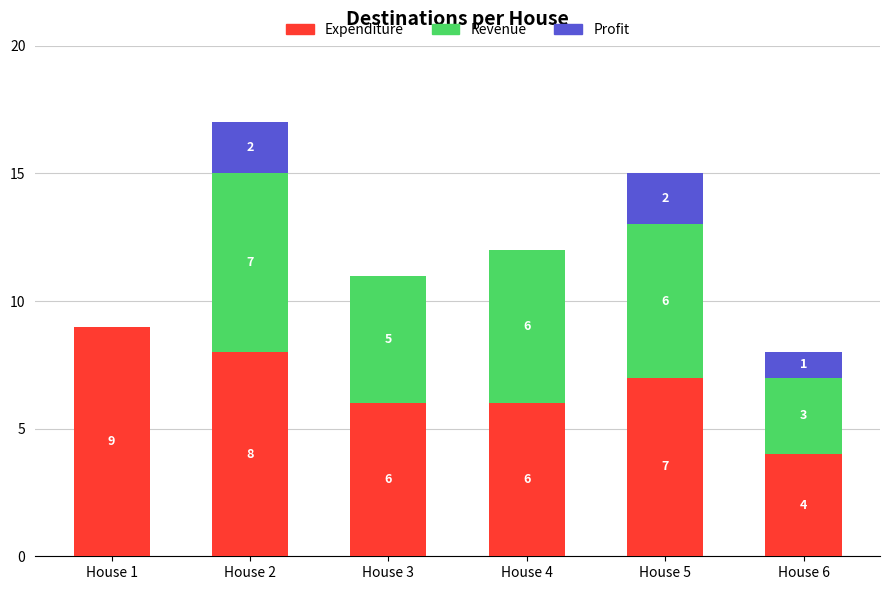

What is the average value of the Expenditure series?

7